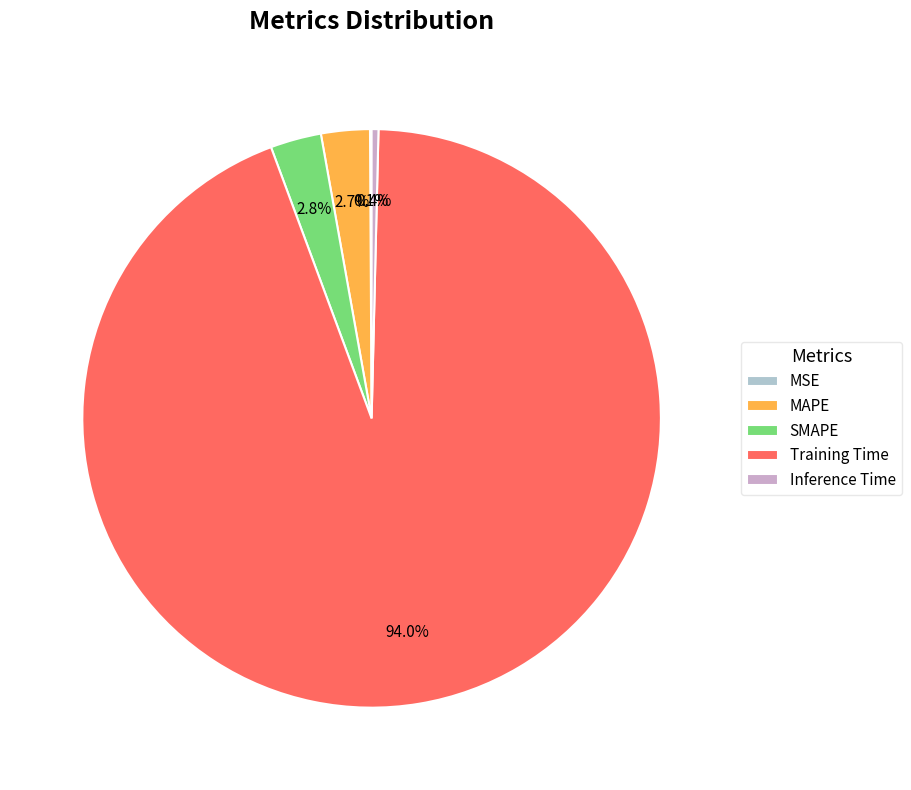

Which category has the biggest portion of the pie?

Training Time